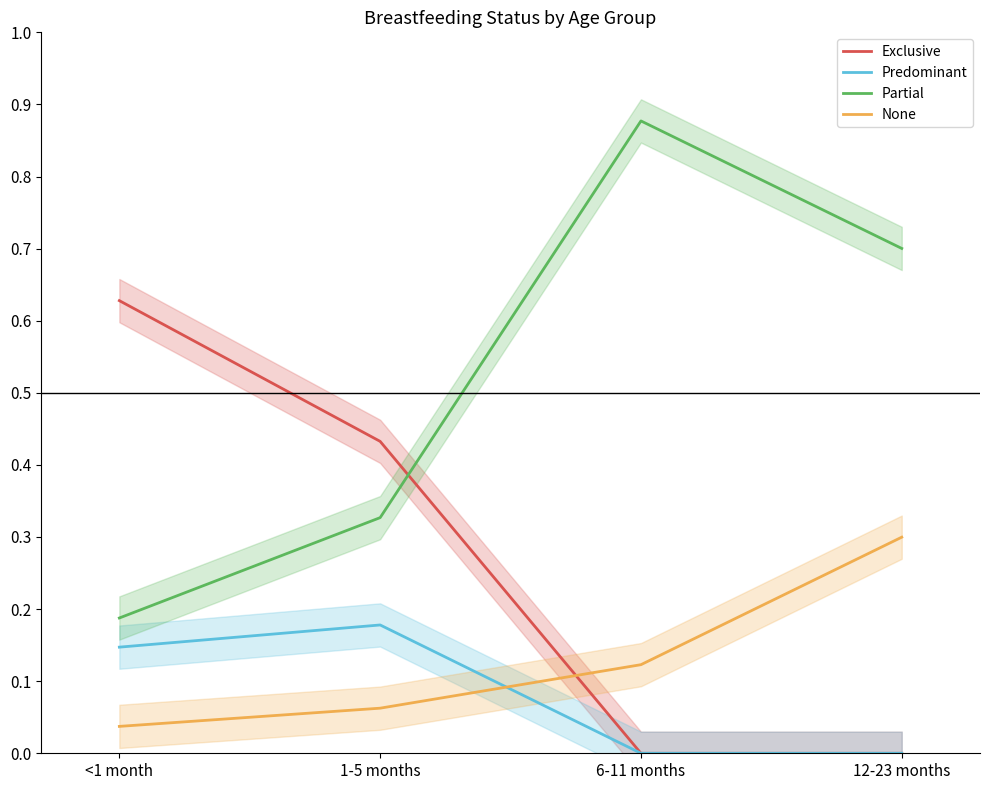

What is the difference between the highest and lowest values at 6-11 months?

0.9